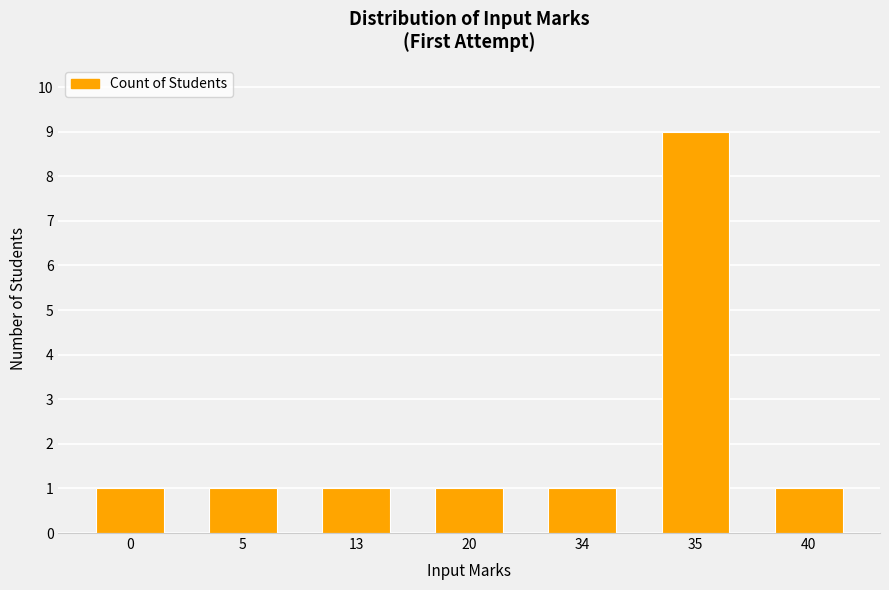

True or false: the data shows 1 at 40.

True